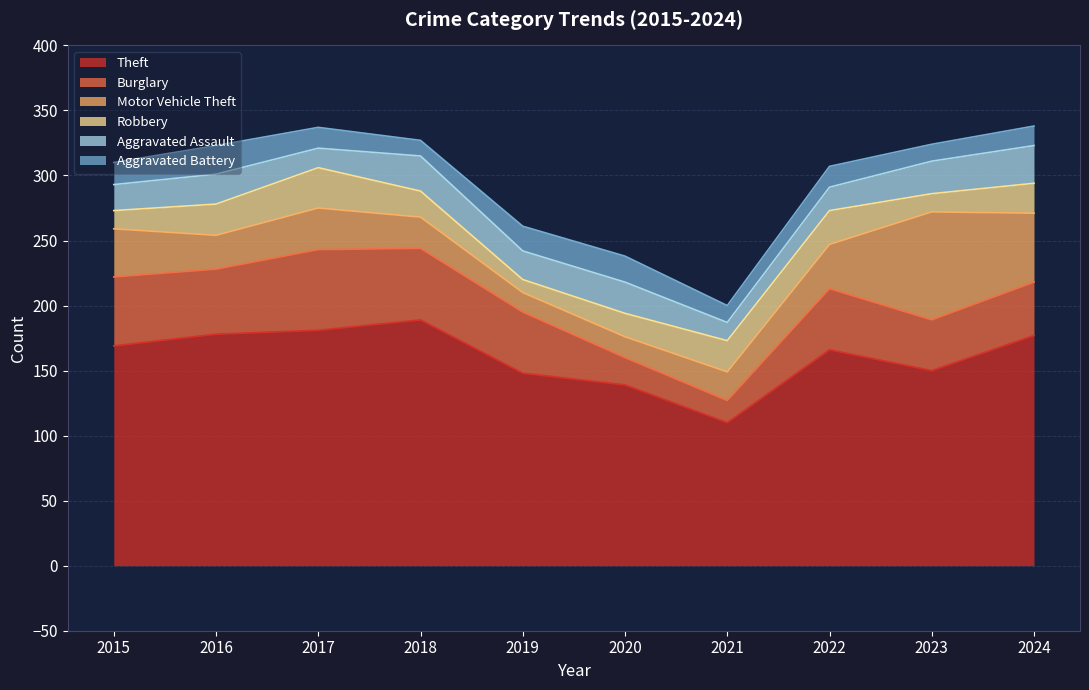

Reading left to right, what are all the values shown in this chart?

Theft: 2015=169	2016=178	2017=181	2018=189	2019=148	2020=139	2021=110	2022=166	2023=150	2024=177
Burglary: 2015=53	2016=50	2017=62	2018=55	2019=47	2020=21	2021=17	2022=47	2023=39	2024=41
Motor Vehicle Theft: 2015=37	2016=26	2017=32	2018=24	2019=15	2020=16	2021=22	2022=34	2023=83	2024=53
Robbery: 2015=14	2016=24	2017=31	2018=20	2019=10	2020=18	2021=24	2022=26	2023=14	2024=23
Aggravated Assault: 2015=20	2016=23	2017=15	2018=27	2019=22	2020=24	2021=14	2022=18	2023=25	2024=29
Aggravated Battery: 2015=17	2016=22	2017=16	2018=12	2019=19	2020=20	2021=13	2022=16	2023=13	2024=15